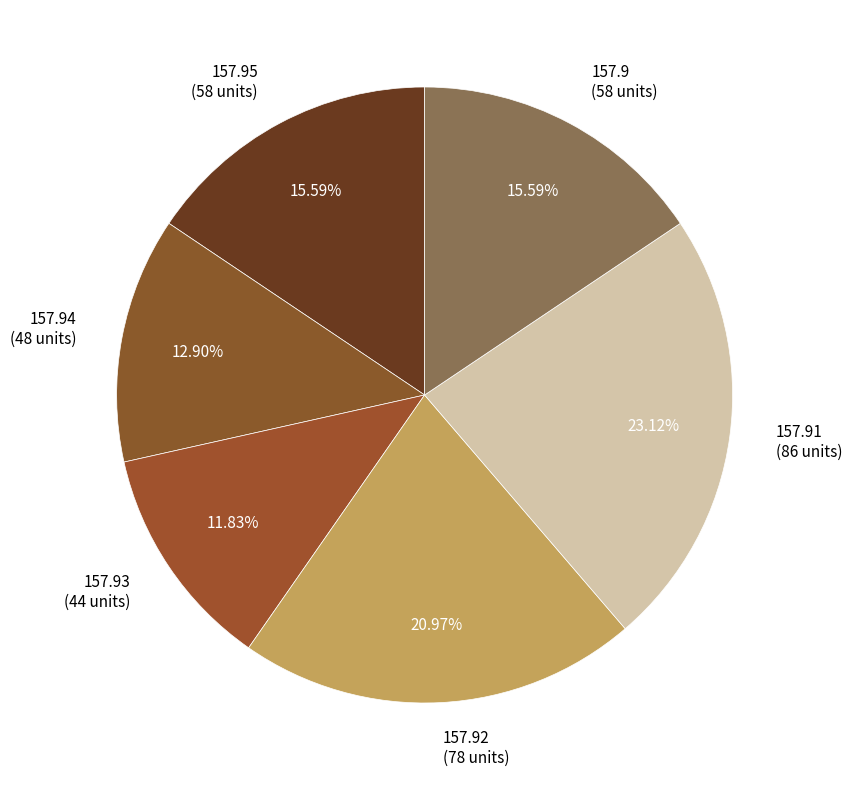

Which has a higher value, 157.93 or 157.9?

157.9